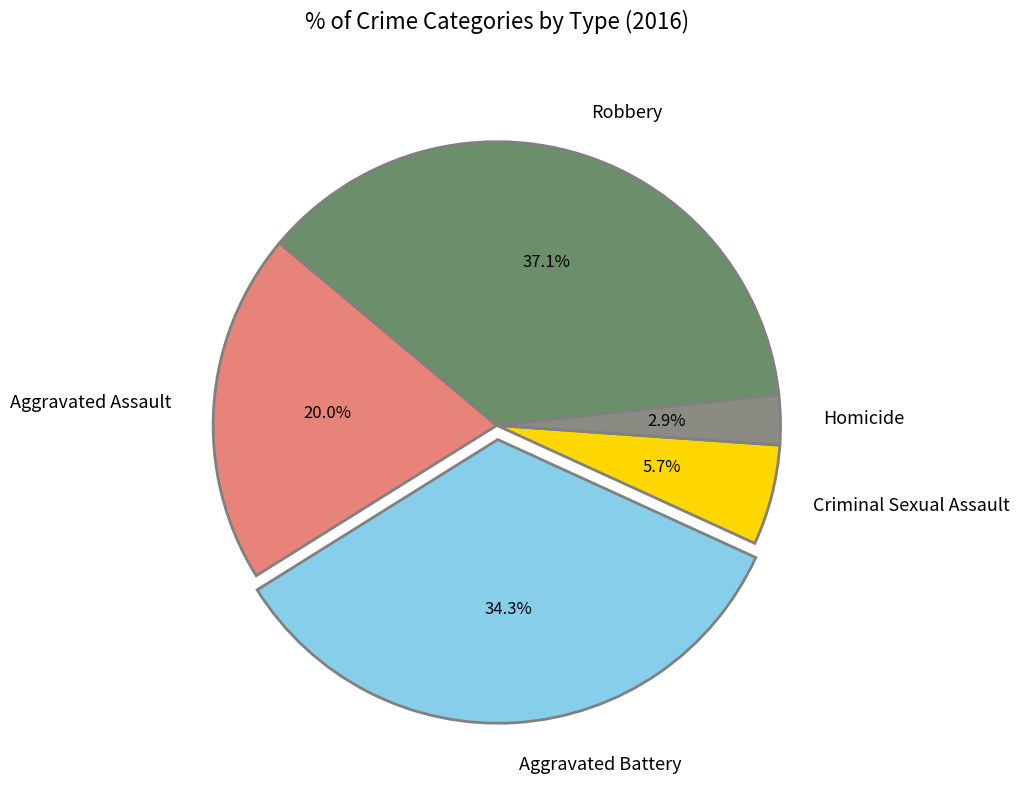

To the nearest percent, what is the combined percentage of Aggravated Battery and Homicide?

37%